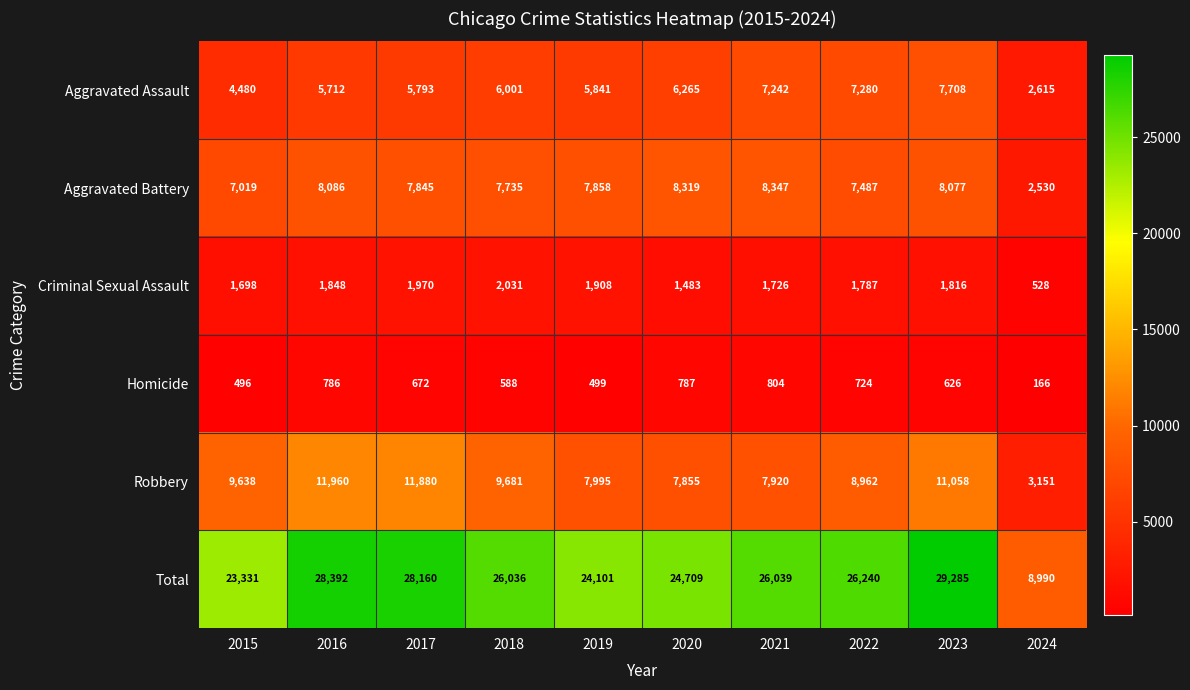

What is the difference between the highest and lowest values at 2020?

23922